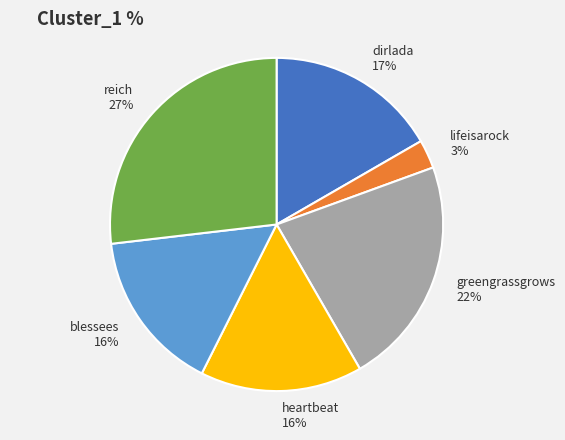

True or false: heartbeat accounts for 16% of the total.

True